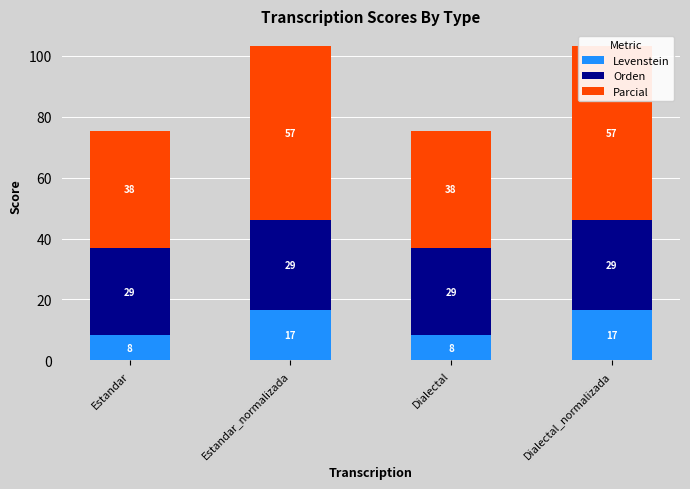

At which category is the sum across all series the highest?

Estandar_normalizada